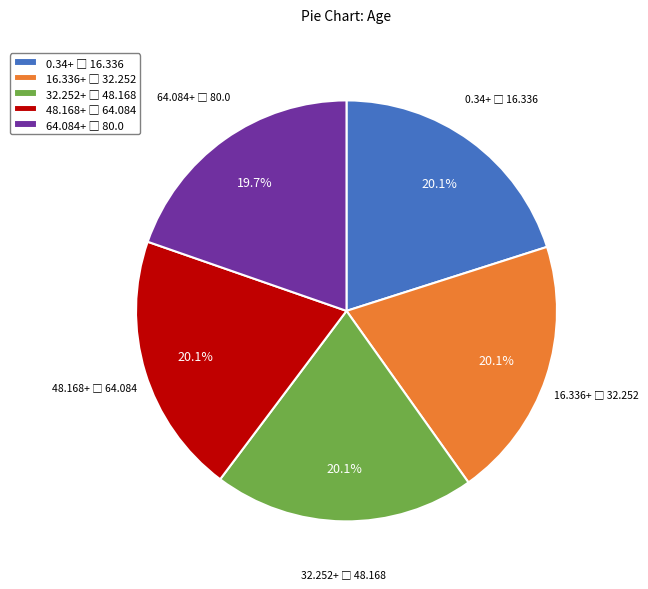

Is there a majority slice in this chart?

No